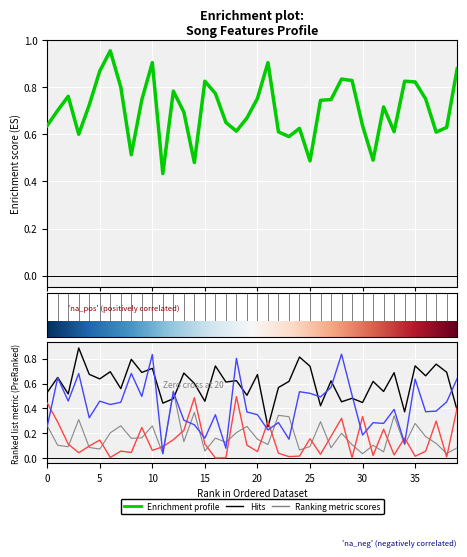

Which label corresponds to the smallest value in the chart?

16